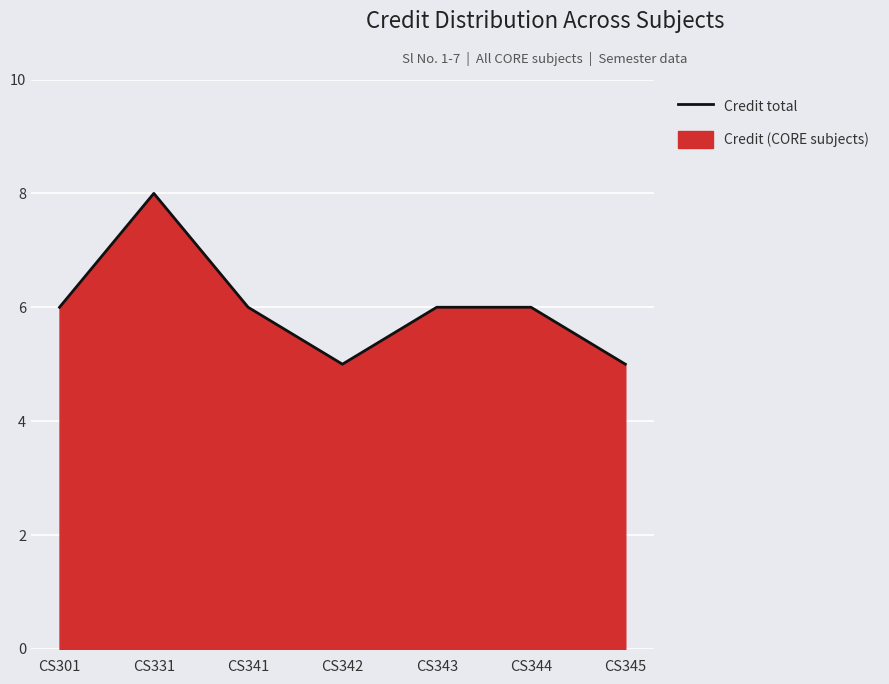

List the labels in order of value, largest first.

CS331, CS301, CS341, CS343, CS344, CS342, CS345